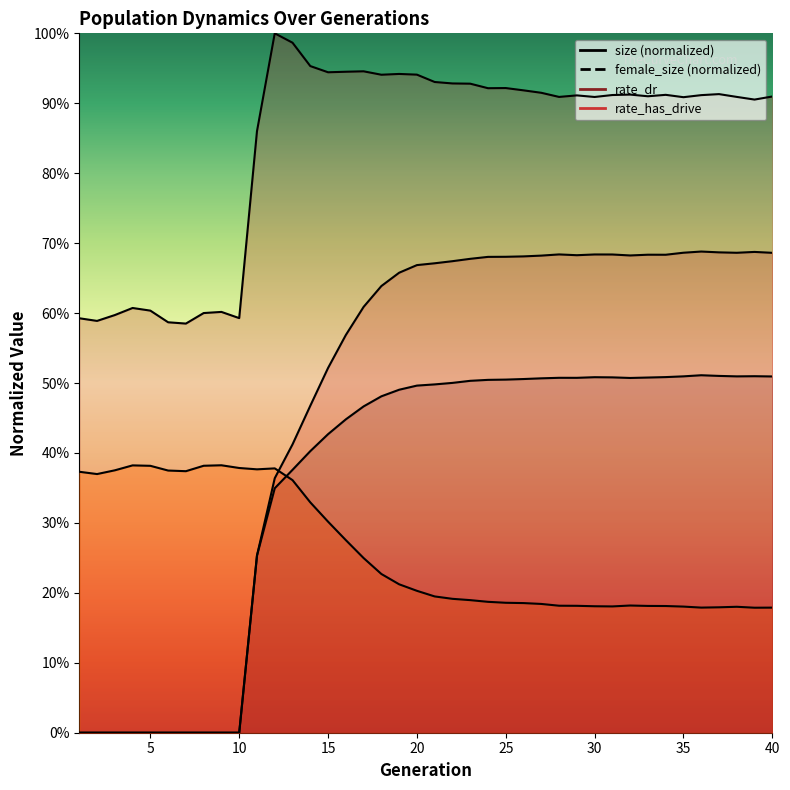

What is the value of the size point at the 2nd from the left?

0.6